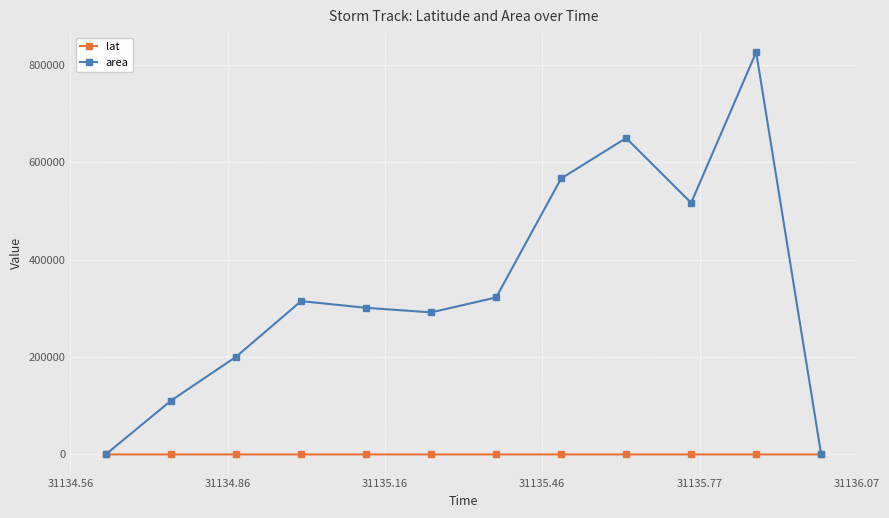

List the series in order of their overall mean, lowest first.

lat, area